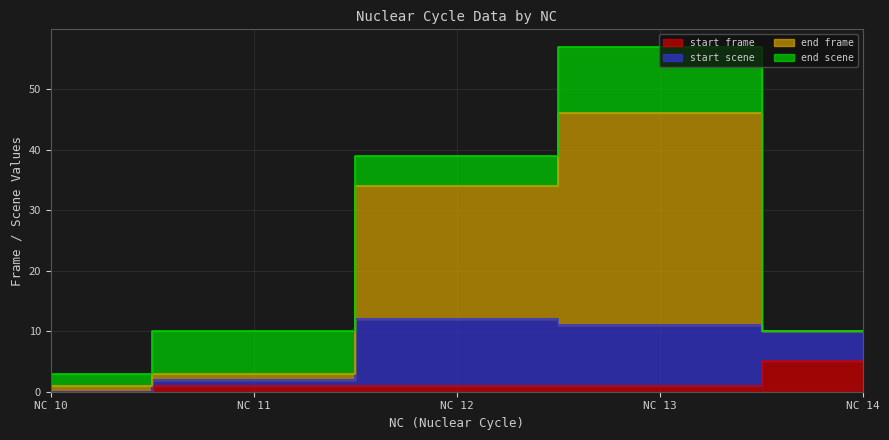

Which has a higher value, NC 10 or NC 11?

NC 11